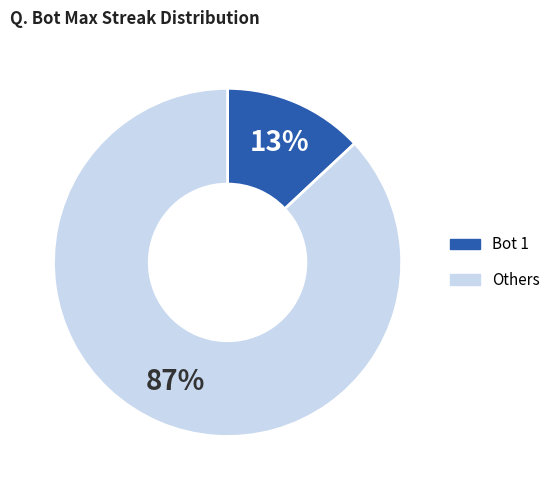

To the nearest percent, what is the difference between the largest and smallest slice percentages?

74%